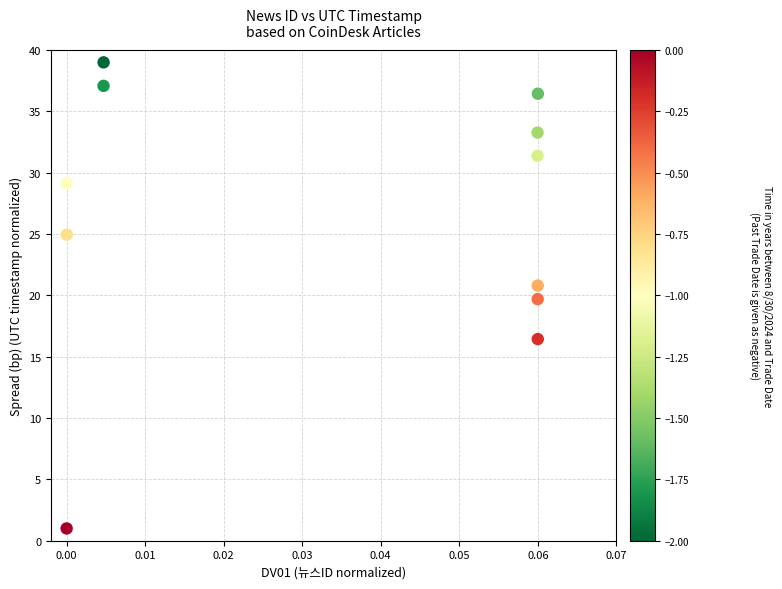

What is the average Y value?

26.3